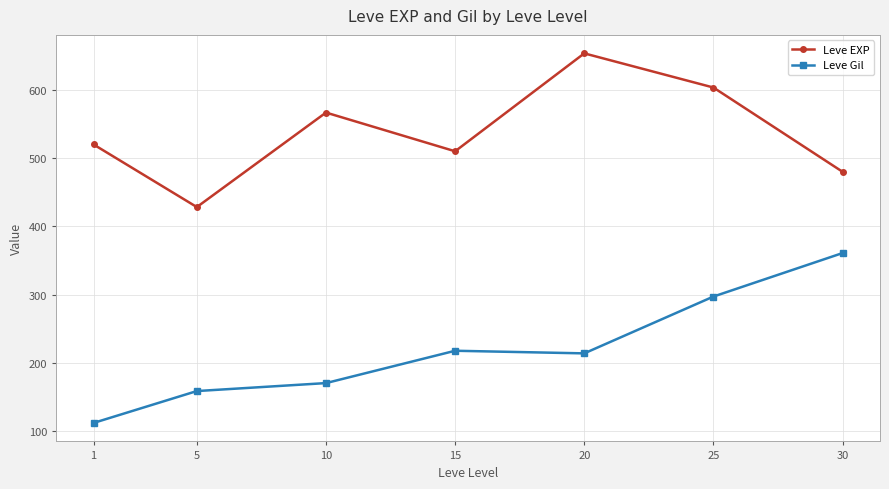

What is the sum of all Leve EXP values?

3761.7